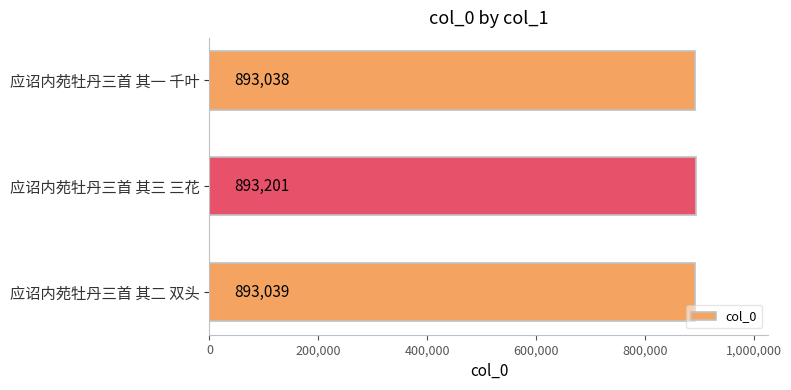

How many data points does each series have?

3